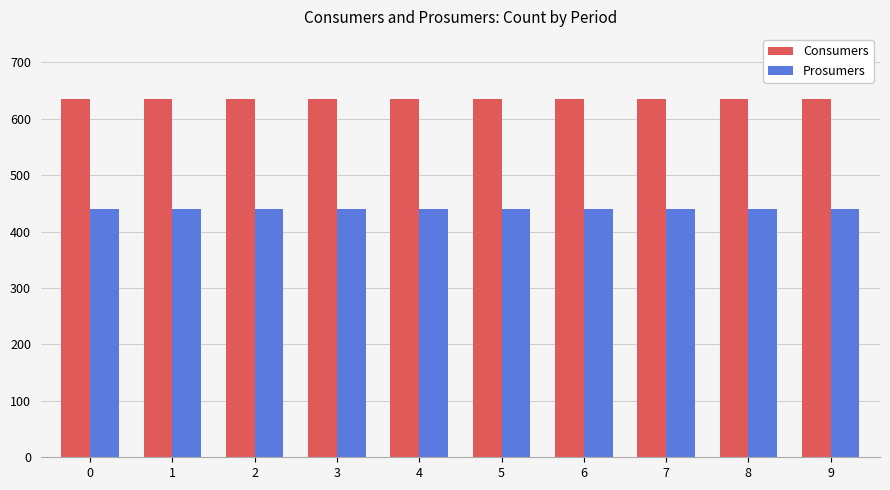

Which series has the largest total across all categories?

Consumers